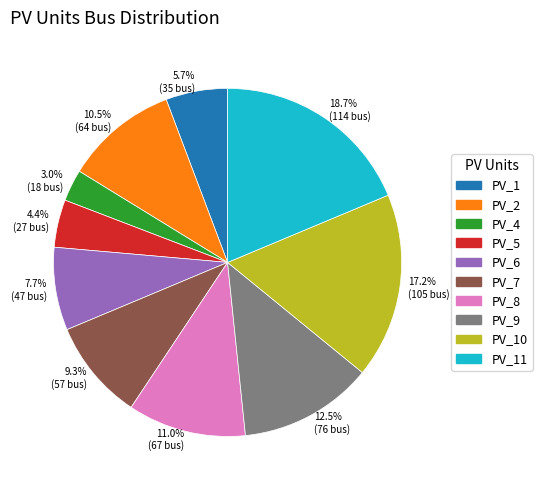

What percentage do 7.7% (47 bus) and 10.5% (64 bus) together represent?

18.2%